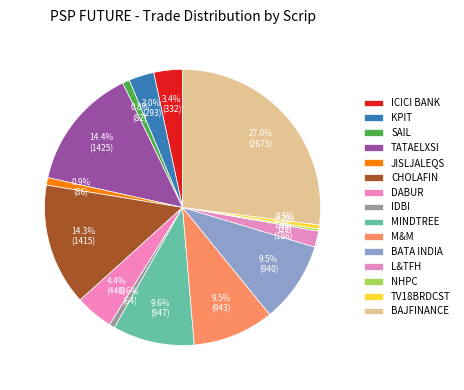

Is JISLJALEQS the majority of the pie?

No